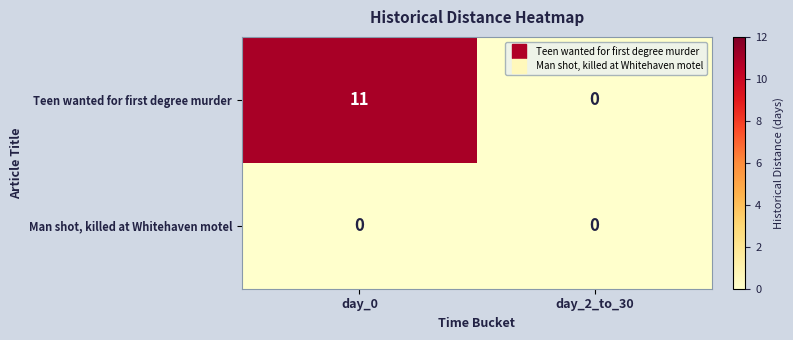

Rank the series by their maximum value, from lowest to highest.

Man shot, killed at Whitehaven motel, Teen wanted for first degree murder